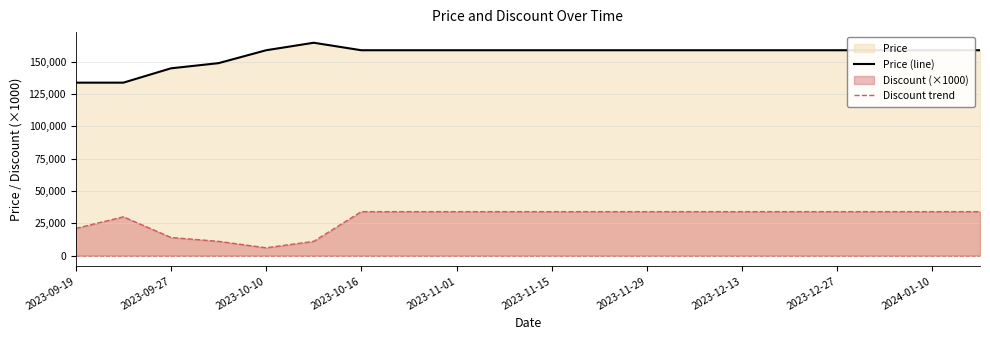

Reading right to left, transcribe all the data shown in this chart.

Price (line): 159000	159000	159000	159000	159000	159000	159000	159000	159000	159000	159000	159000	159000	159000	164800	159000	149000	145000	133900	133900
Discount trend: 34000	34000	34000	34000	34000	34000	34000	34000	34000	34000	34000	34000	34000	34000	11000	6000	11000	14000	30000	21000